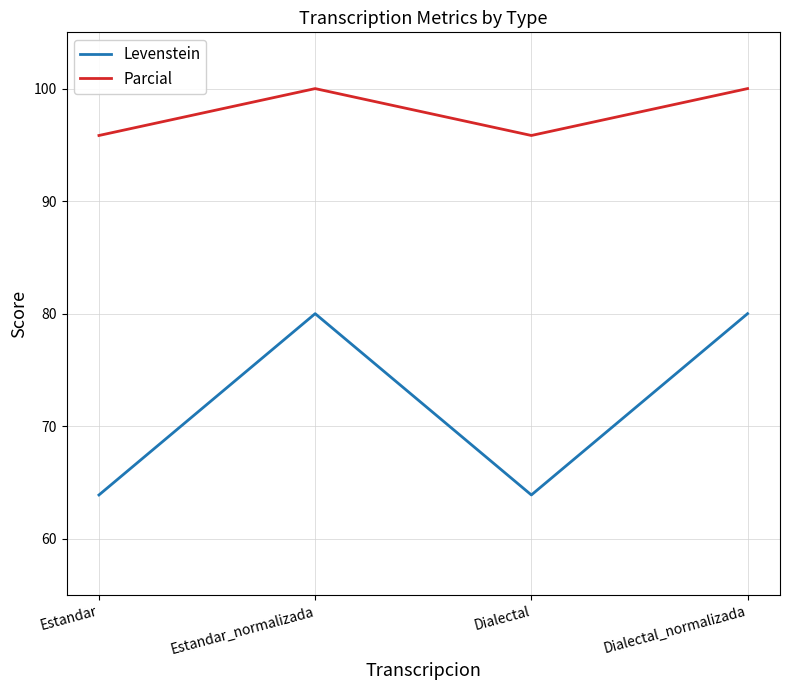

Count the number of categories in the chart.

4